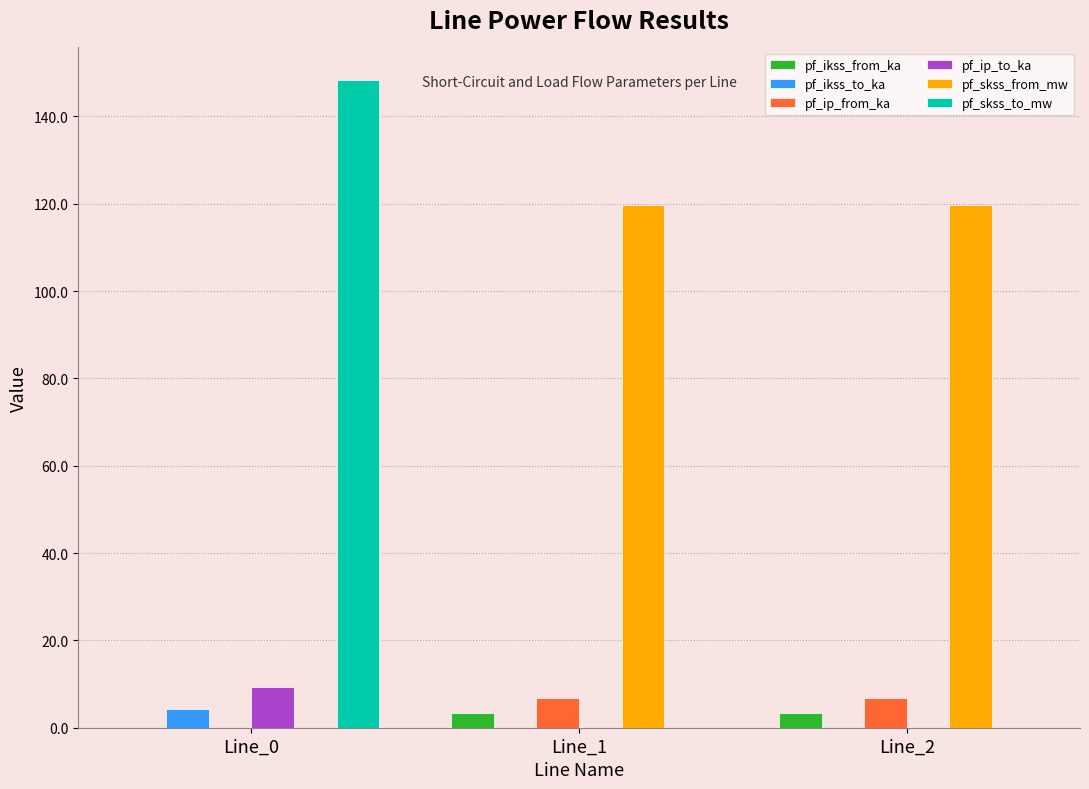

At which category does the chart reach its peak across all series?

Line_0